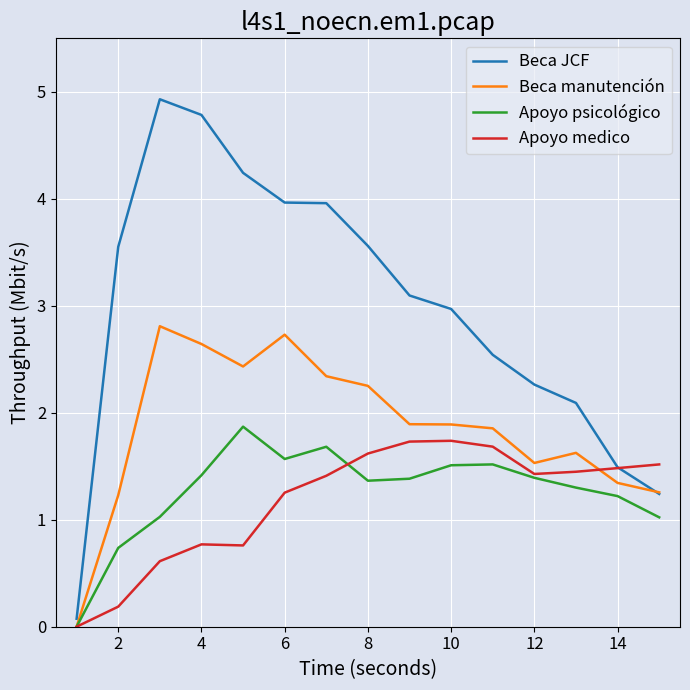

Which series has the largest total across all categories?

Beca JCF